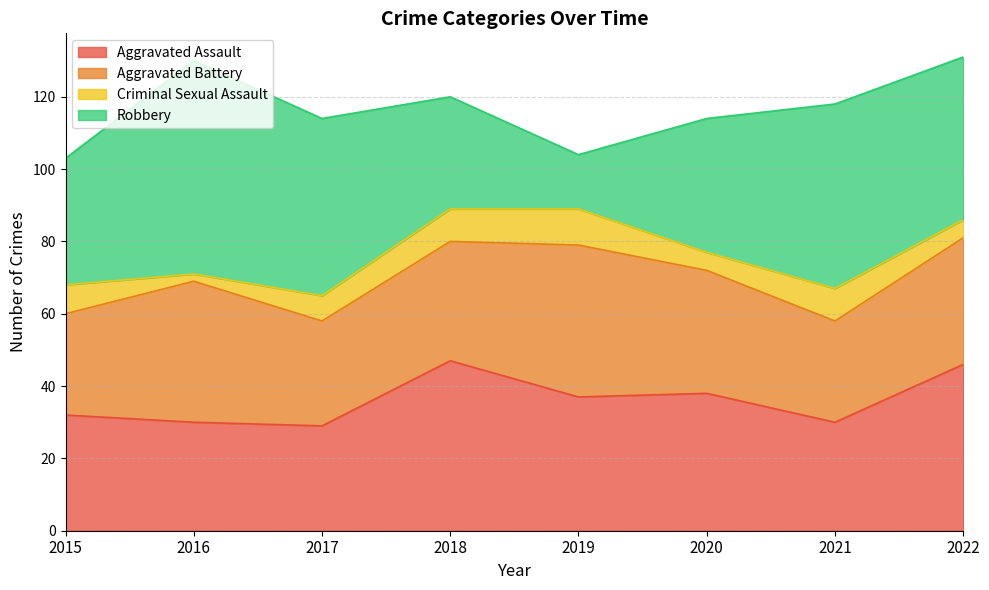

What is the average value of the Criminal Sexual Assault series?

7